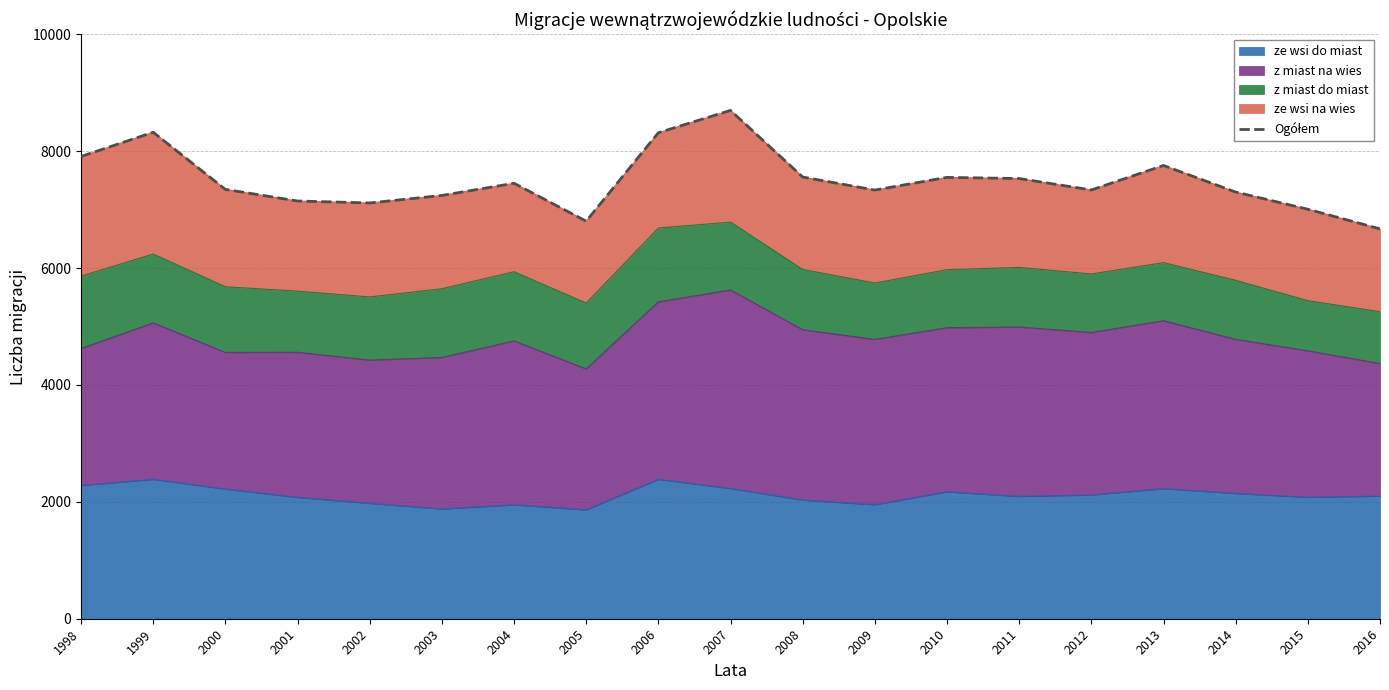

The value of ze wsi do miast at 2016 is 678. True or false?

False